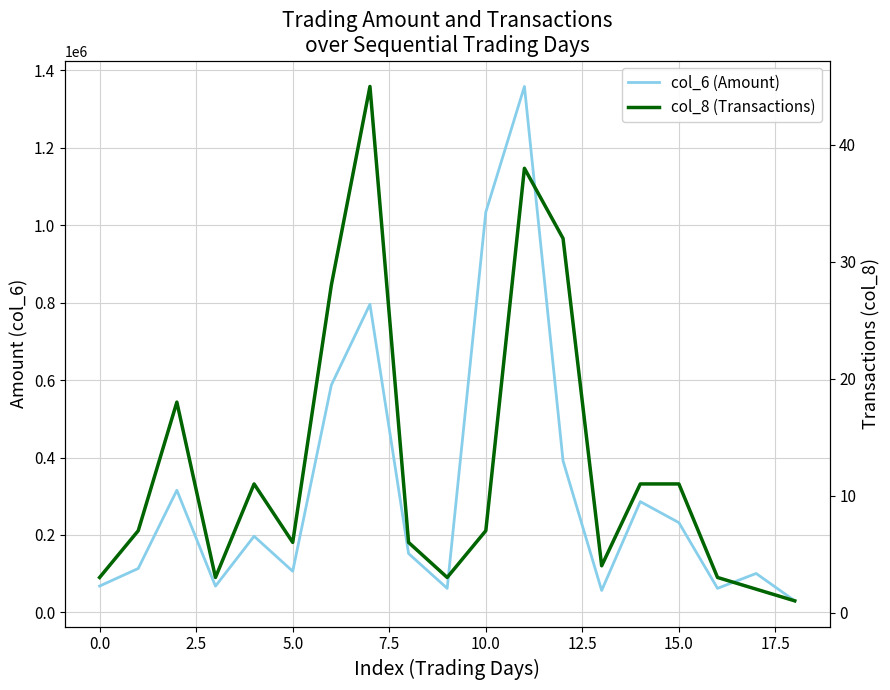

In col_6 (Amount), how many points are higher than both neighbors (excluding endpoints)?

6